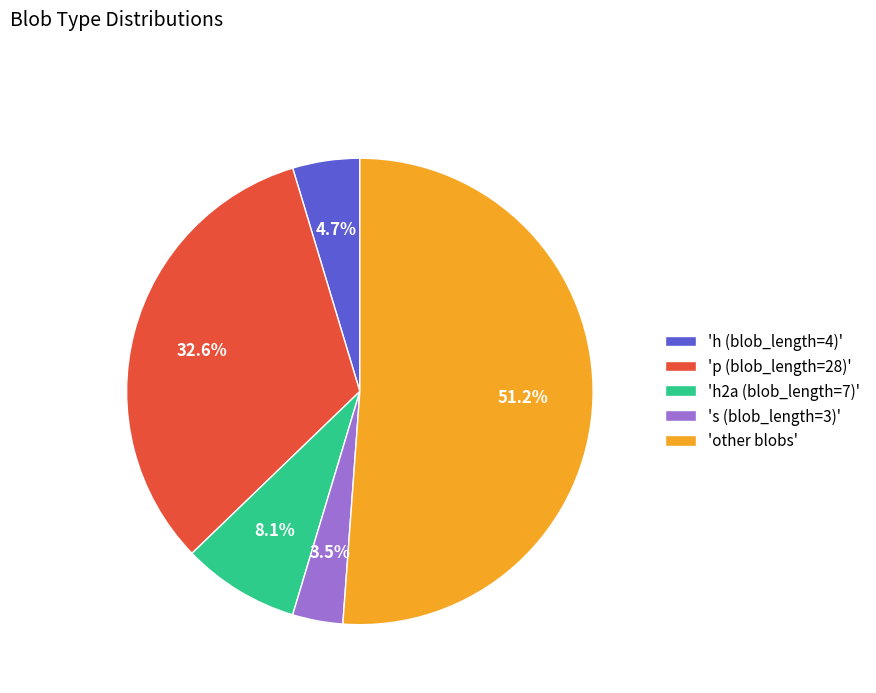

Rank the categories by value from lowest to highest.

's (blob_length=3)', 'h (blob_length=4)', 'h2a (blob_length=7)', 'p (blob_length=28)', 'other blobs'